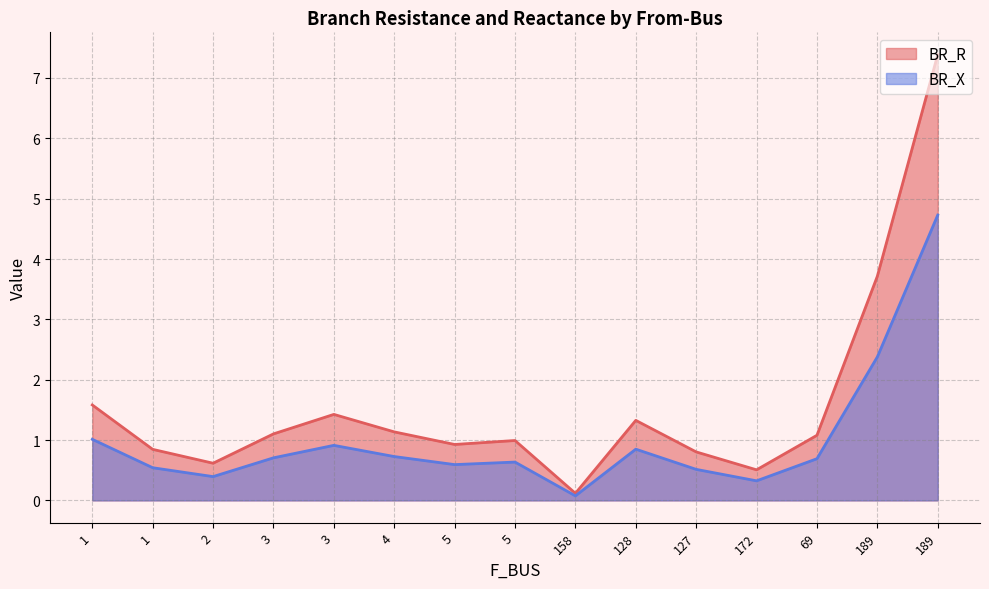

True or false: BR_X and BR_R cross at least once.

False